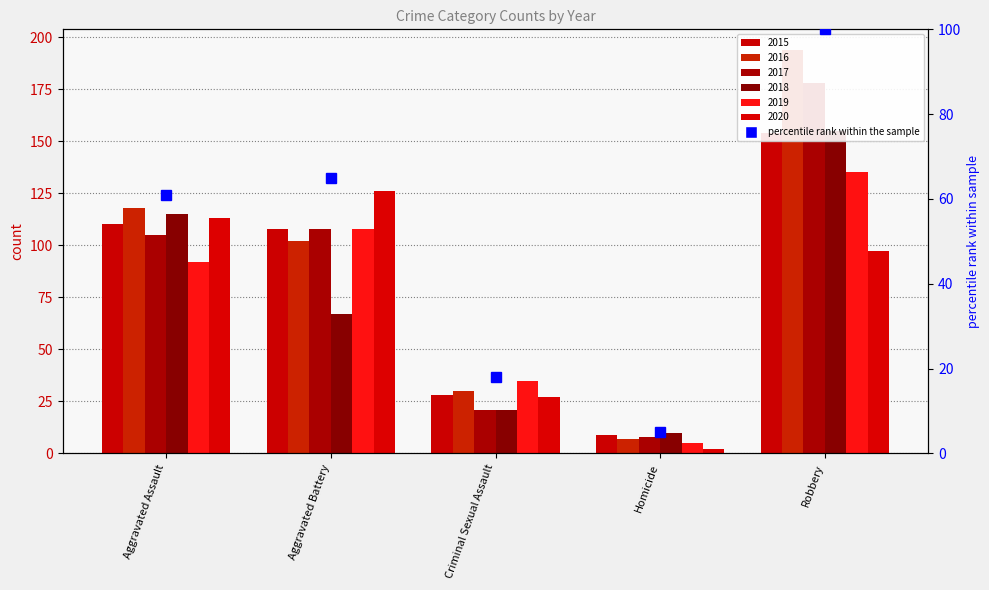

What is the approximate value at Robbery?

100.0